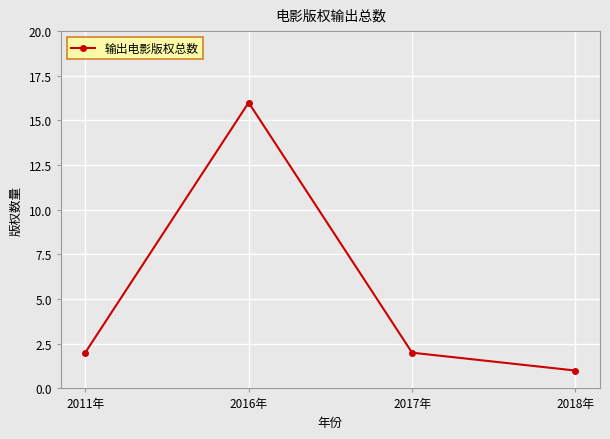

Is it true that the value at 2011年 is 2?

True